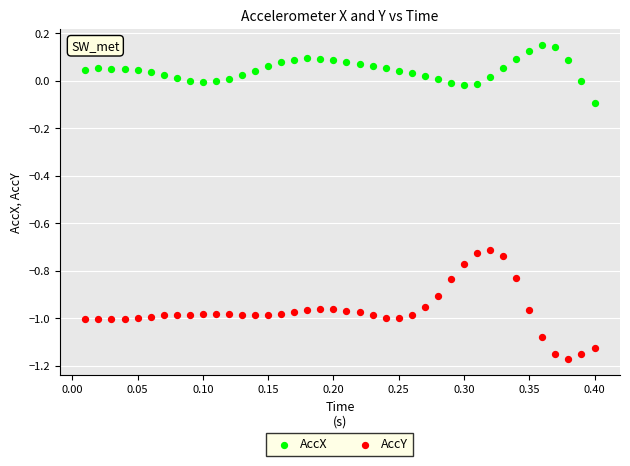

Which series has the largest Y range (max minus min)?

AccY